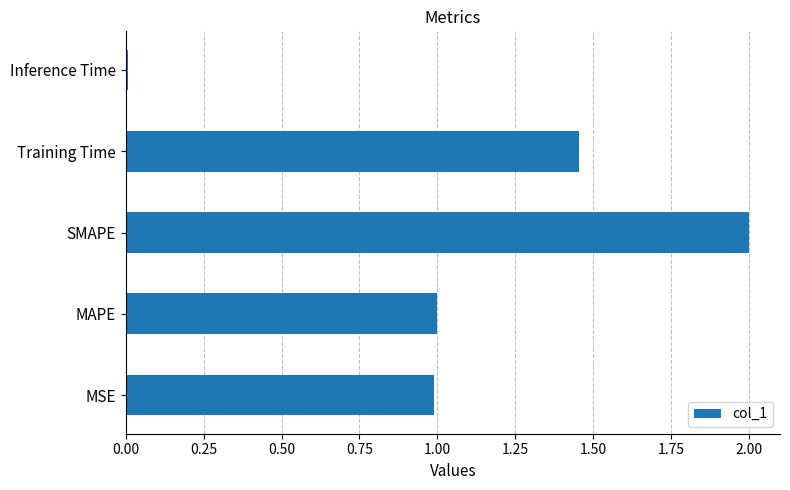

What is the difference between the maximum and minimum values?

2.0